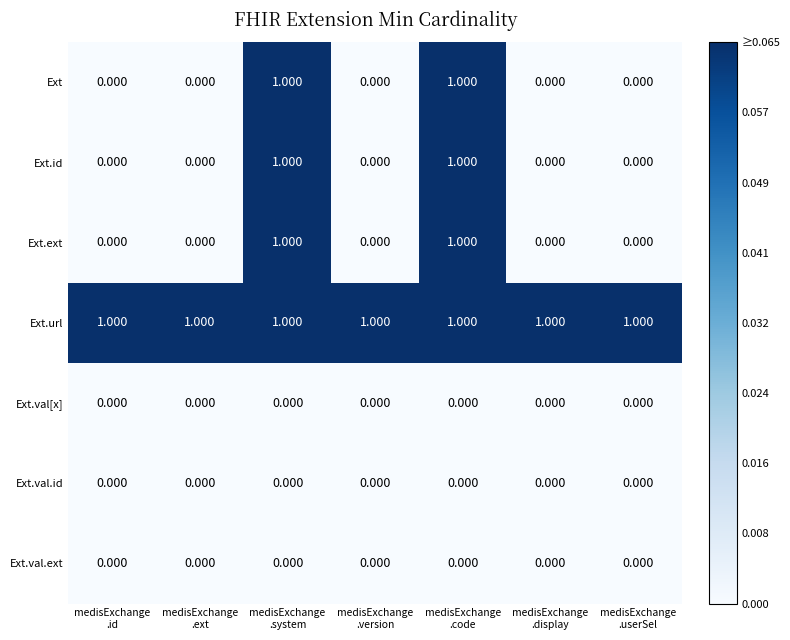

Reading left to right, extract all data points from this chart.

Ext: medisExchange
.id=0	medisExchange
.ext=0	medisExchange
.system=1	medisExchange
.version=0	medisExchange
.code=1	medisExchange
.display=0	medisExchange
.userSel=0
Ext.id: medisExchange
.id=0	medisExchange
.ext=0	medisExchange
.system=1	medisExchange
.version=0	medisExchange
.code=1	medisExchange
.display=0	medisExchange
.userSel=0
Ext.ext: medisExchange
.id=0	medisExchange
.ext=0	medisExchange
.system=1	medisExchange
.version=0	medisExchange
.code=1	medisExchange
.display=0	medisExchange
.userSel=0
Ext.url: medisExchange
.id=1	medisExchange
.ext=1	medisExchange
.system=1	medisExchange
.version=1	medisExchange
.code=1	medisExchange
.display=1	medisExchange
.userSel=1
Ext.val[x]: medisExchange
.id=0	medisExchange
.ext=0	medisExchange
.system=0	medisExchange
.version=0	medisExchange
.code=0	medisExchange
.display=0	medisExchange
.userSel=0
Ext.val.id: medisExchange
.id=0	medisExchange
.ext=0	medisExchange
.system=0	medisExchange
.version=0	medisExchange
.code=0	medisExchange
.display=0	medisExchange
.userSel=0
Ext.val.ext: medisExchange
.id=0	medisExchange
.ext=0	medisExchange
.system=0	medisExchange
.version=0	medisExchange
.code=0	medisExchange
.display=0	medisExchange
.userSel=0